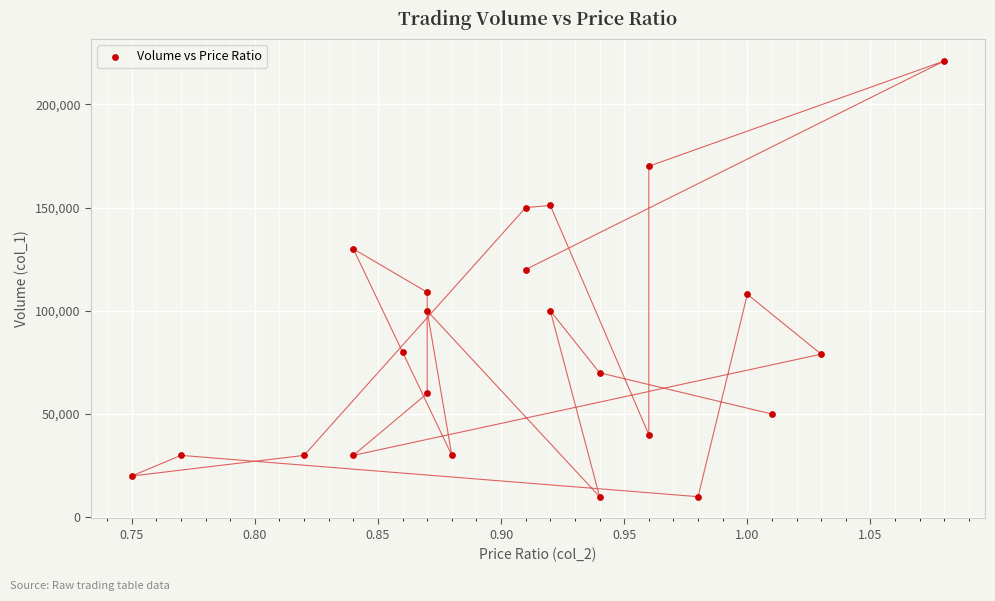

What is the range of Y values (max minus min)?

211000